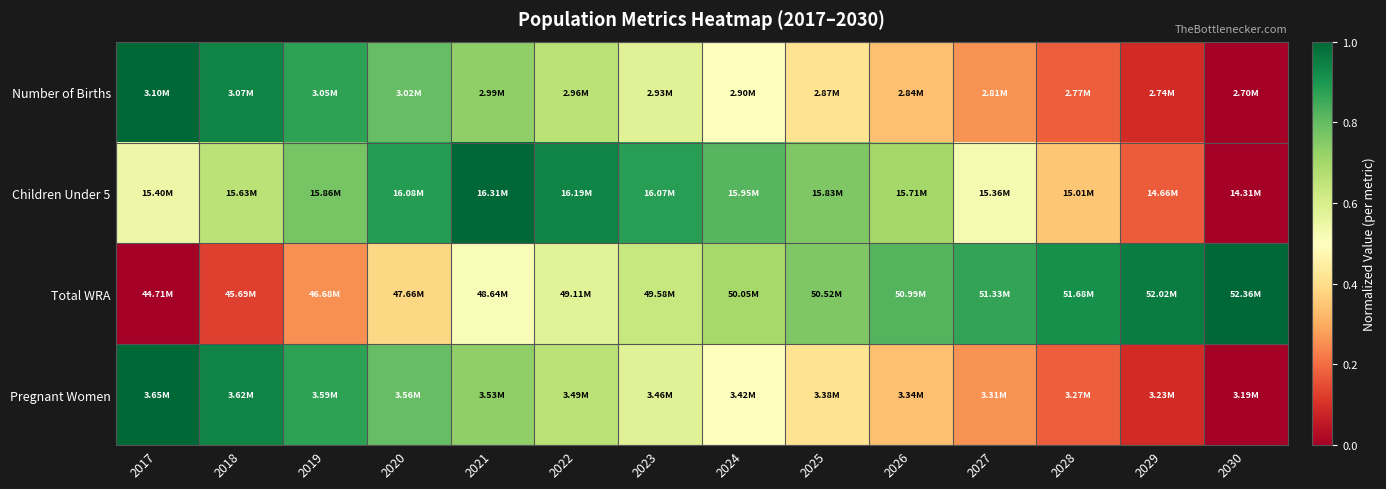

Which series changed the most between 2019 and 2022?

Total WRA